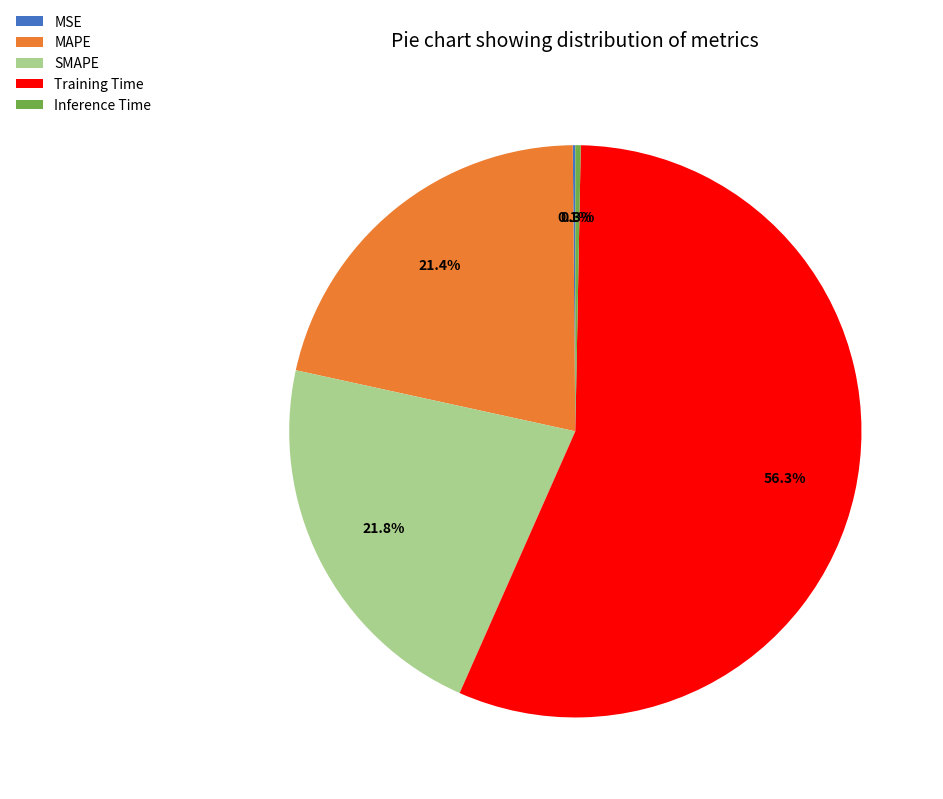

Between SMAPE and Inference Time, which is larger?

SMAPE